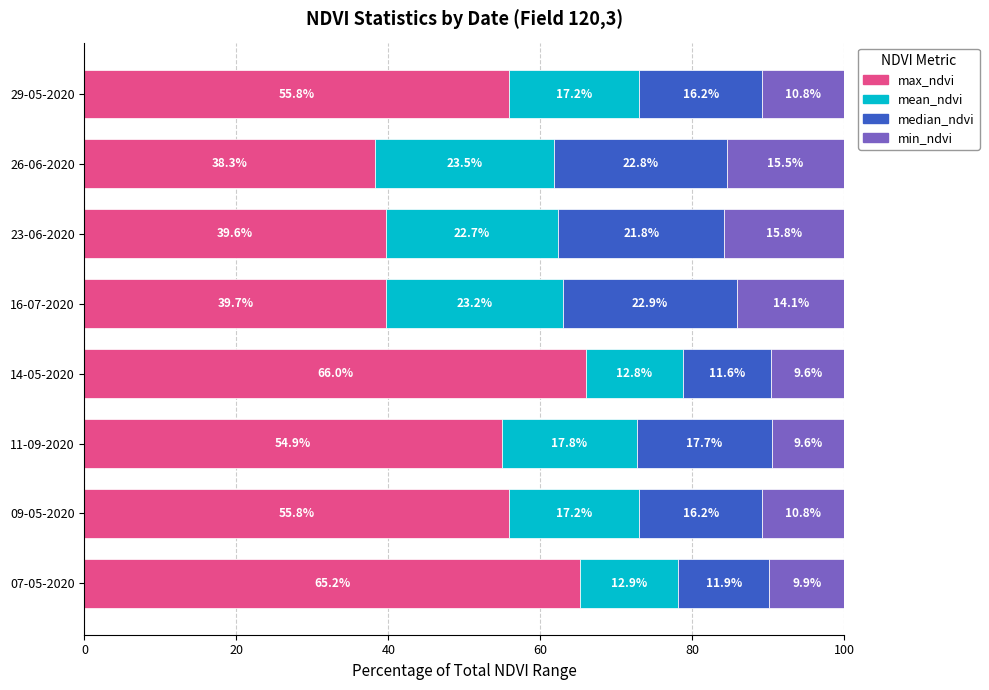

What is the total value across all series at 14-05-2020?

100.0